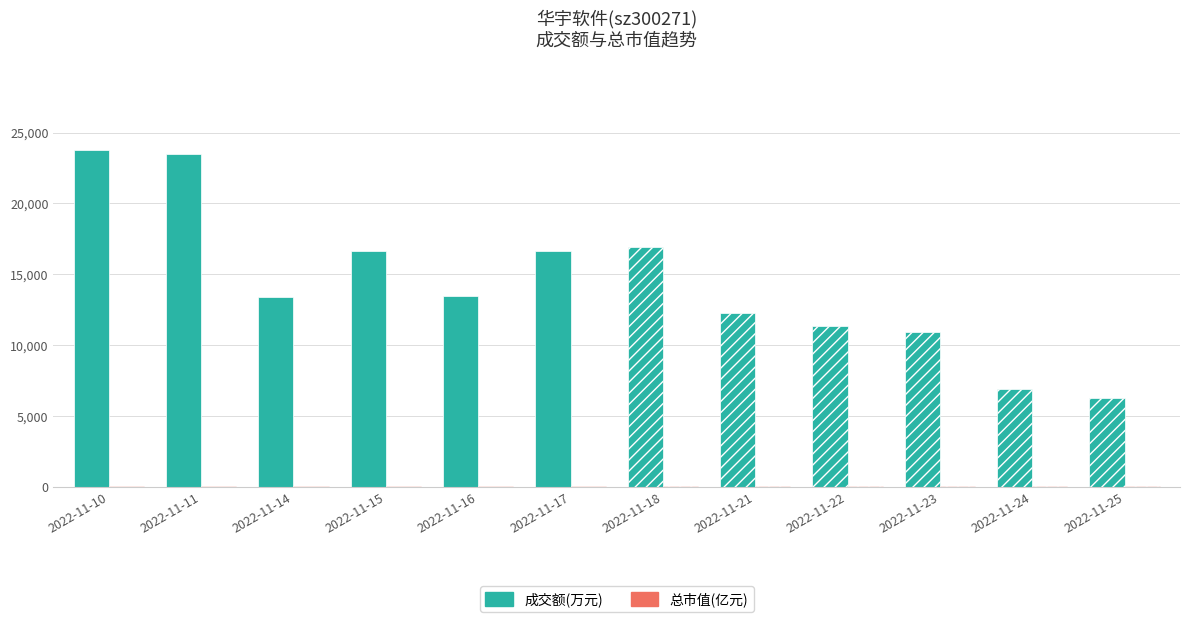

What is the sum of the 成交额(万元) values at 2022-11-25 and 2022-11-23?

17188.0